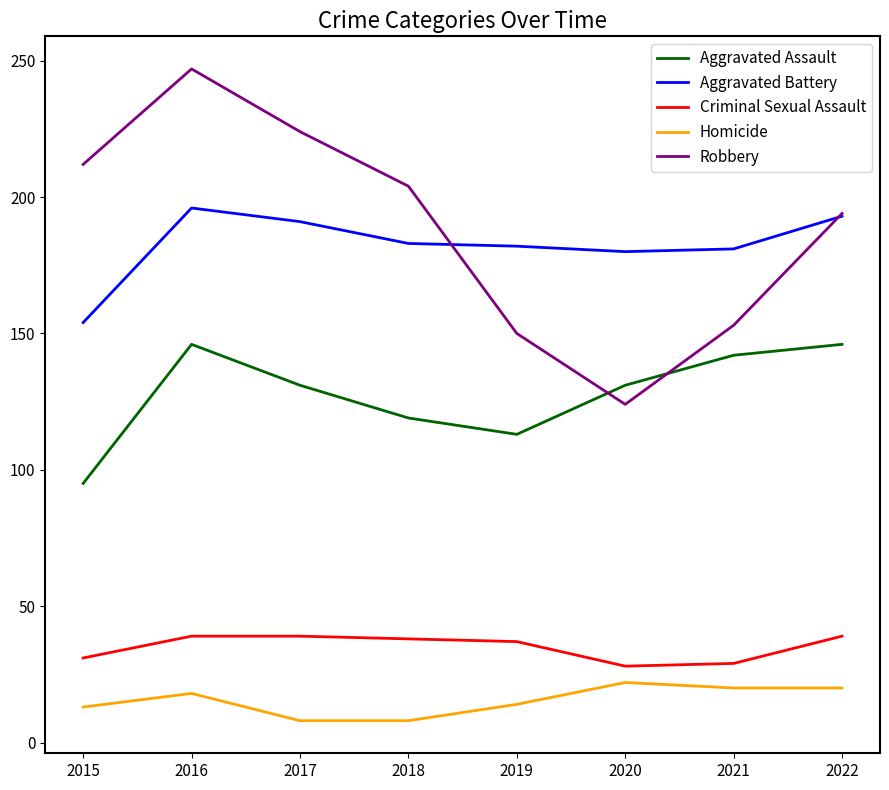

What is the sum of all Criminal Sexual Assault values?

280